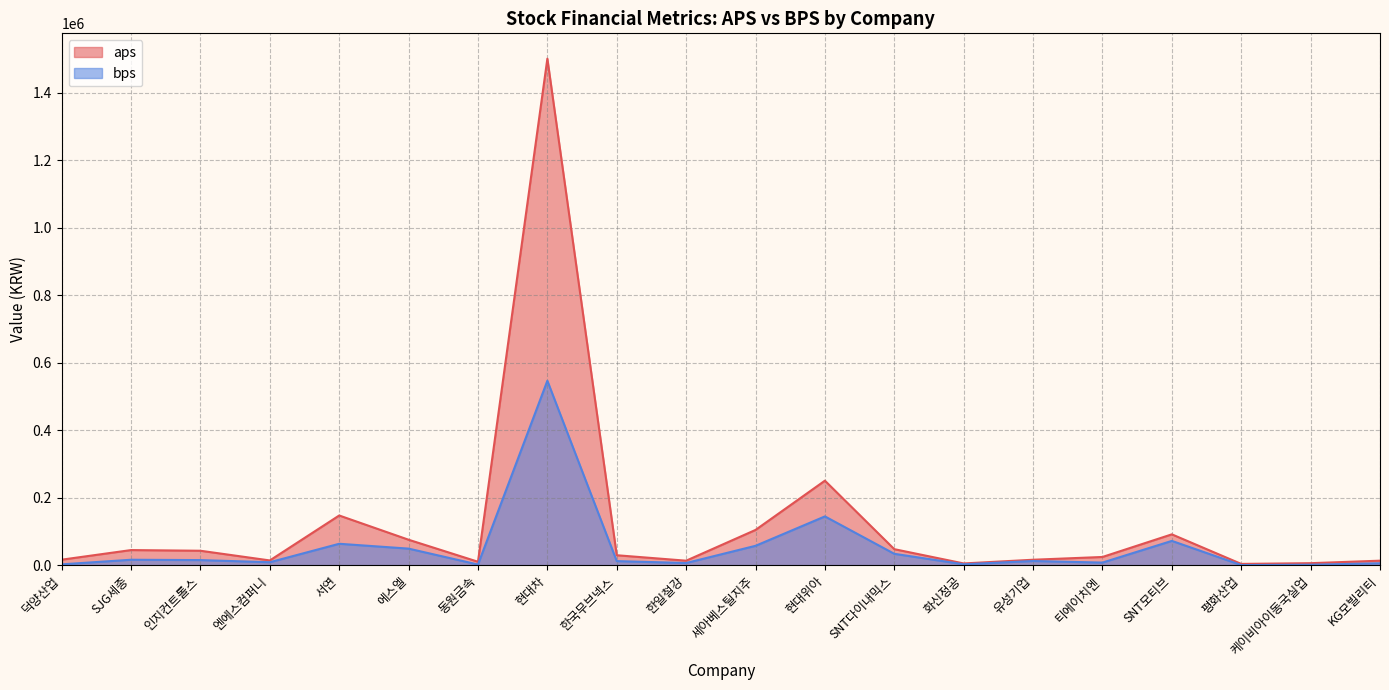

What position from the left is SNT다이내믹스?

13